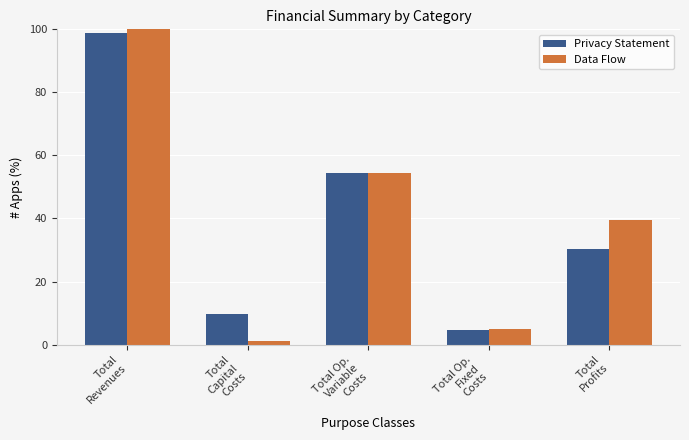

Are the bars horizontal?

No